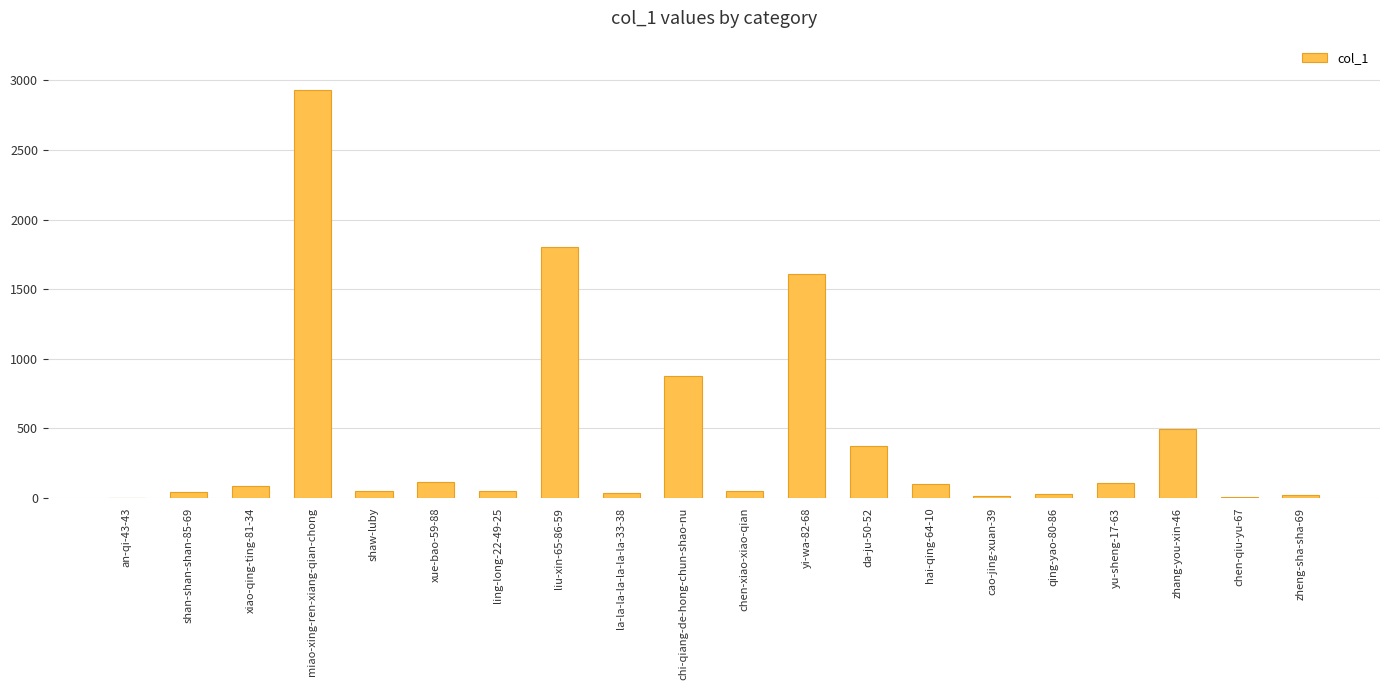

What is the greatest value displayed?

2934